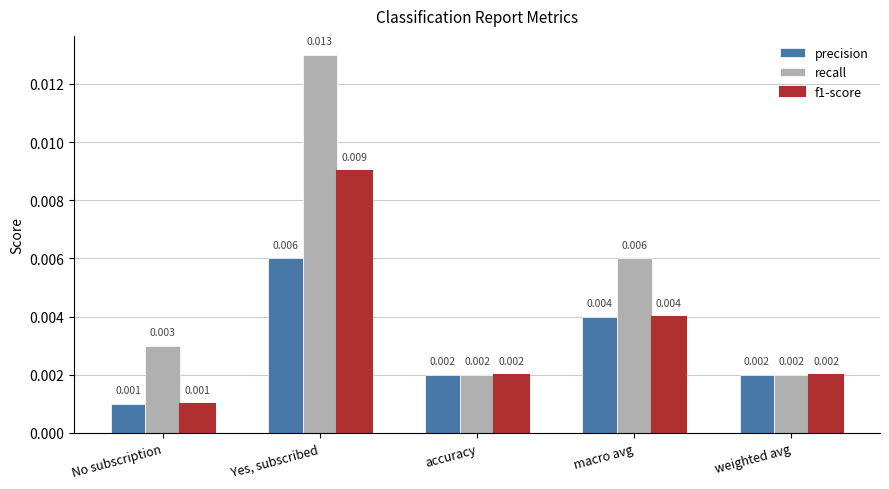

Which series changed the most between No subscription and Yes, subscribed?

recall